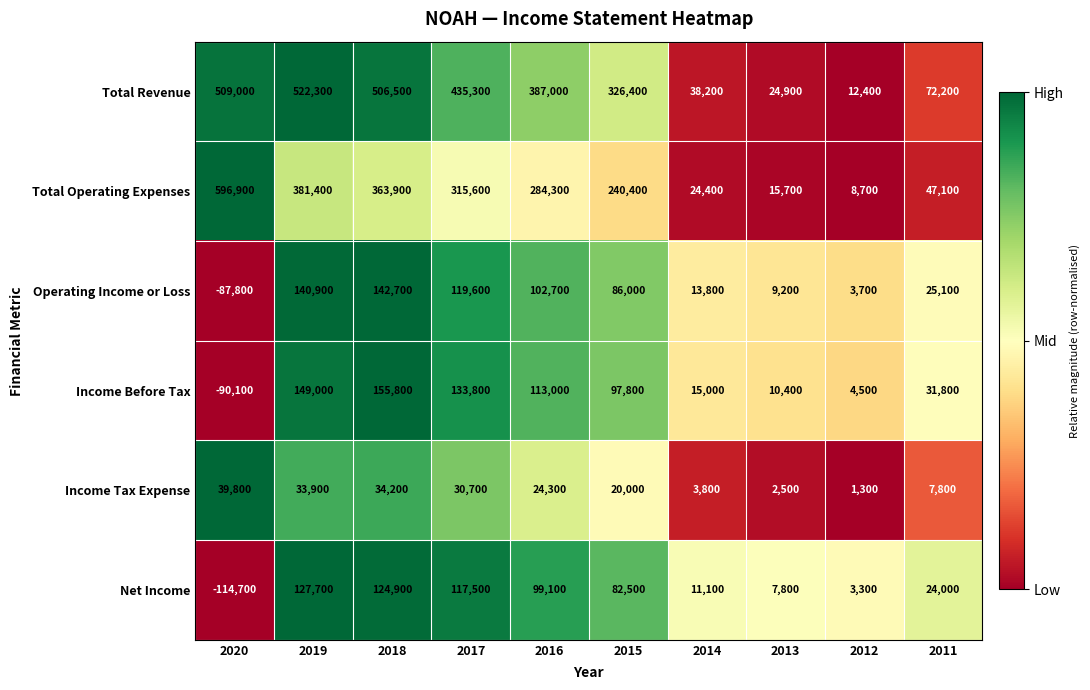

At 2015, list the series in order from smallest to largest.

Income Tax Expense, Net Income, Operating Income or Loss, Income Before Tax, Total Operating Expenses, Total Revenue